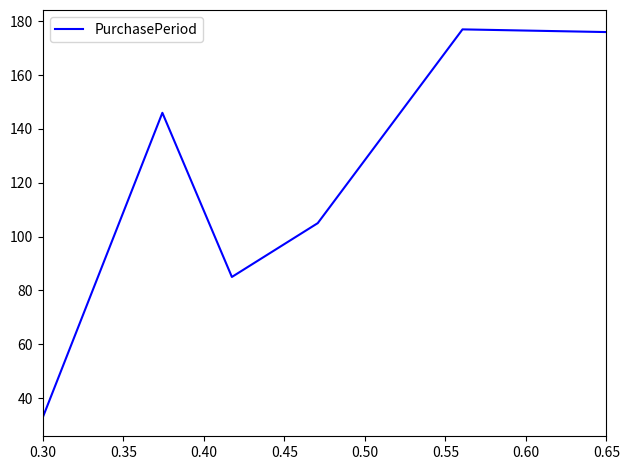

Reading left to right, extract all data points from this chart.

33	146	85	105	177	176